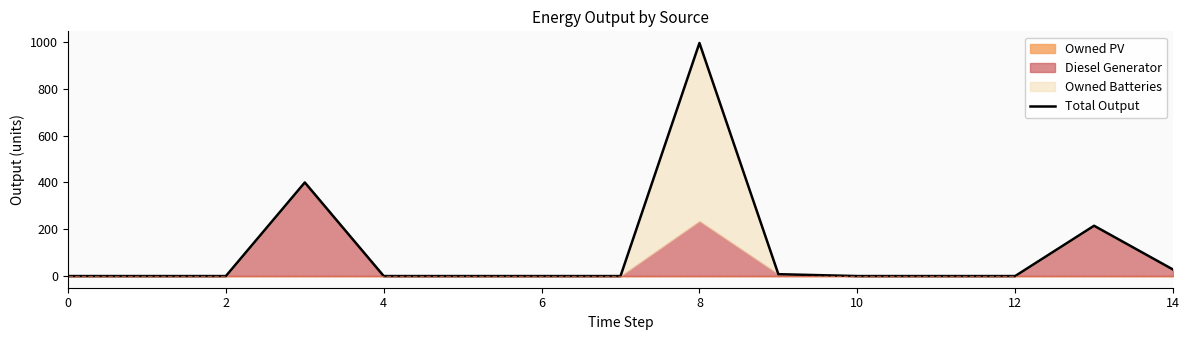

What is the difference between the maximum and minimum values?

996